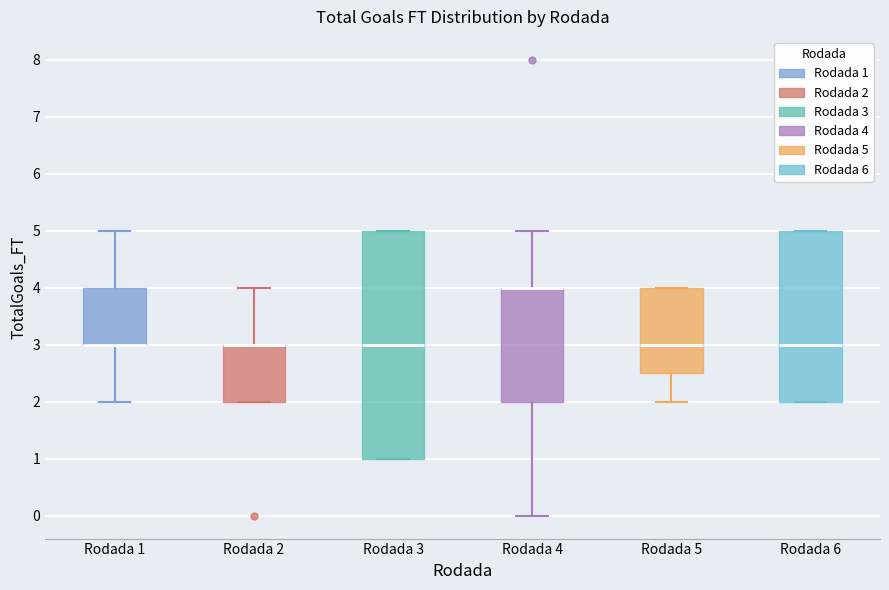

Reading left to right, transcribe this box plot: for each box, give where its median line is, the range the box spans, and where its two whiskers end, as read against the y-axis. The values are not printed on the chart, so give them approximately, as read against the axis.

Rodada 1: median 3.0 (drawn on the box's lower edge), box 3.0 to 4.0, whiskers 2.0 to 5.0
Rodada 2: median 3.0 (drawn on the box's upper edge), box 2.0 to 3.0, whiskers 2.0 to 4.0
Rodada 3: median 3.0, box 1.0 to 5.0, whiskers 1.0 to 5.0
Rodada 4: median 4.0 (drawn on the box's upper edge), box 2.0 to 4.0, whiskers 0.0 to 5.0
Rodada 5: median 3.0, box 2.5 to 4.0, whiskers 2.0 to 4.0
Rodada 6: median 3.0, box 2.0 to 5.0, whiskers 2.0 to 5.0